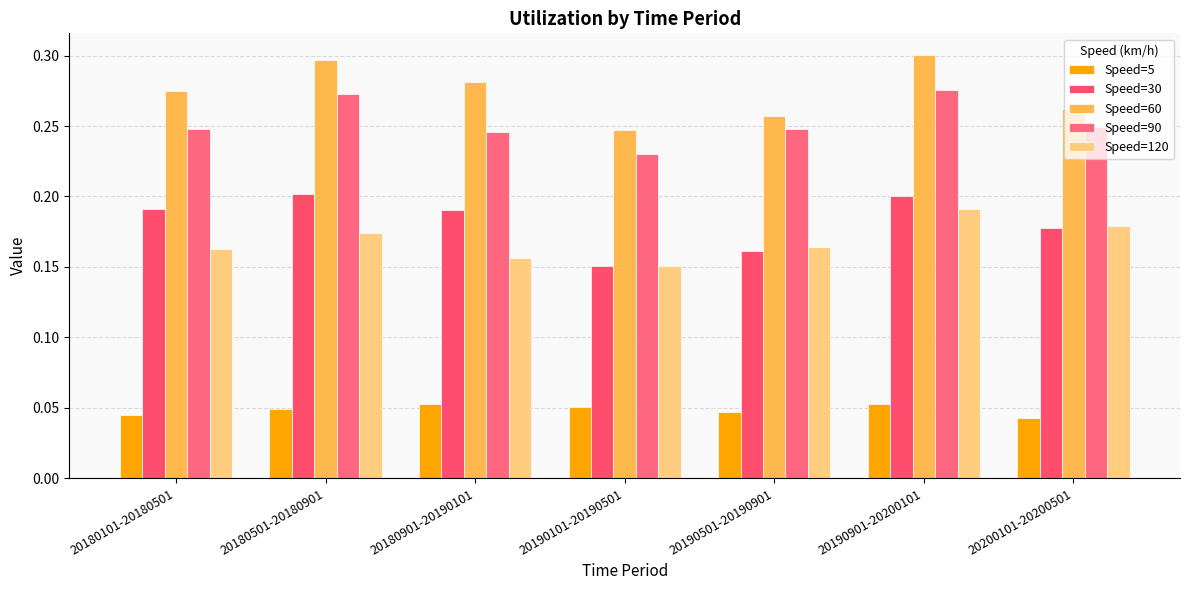

Is it true that Speed=5 equals 0.1 at 20180901-20190101?

True